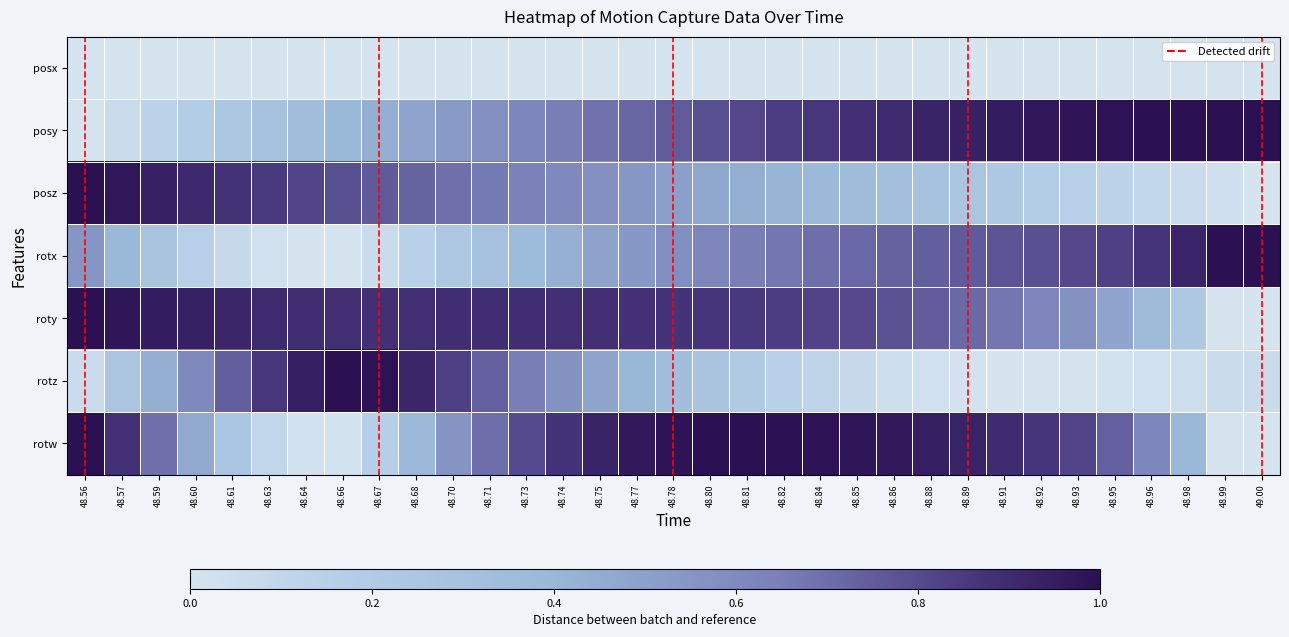

Which series has the widest spread of values?

posy